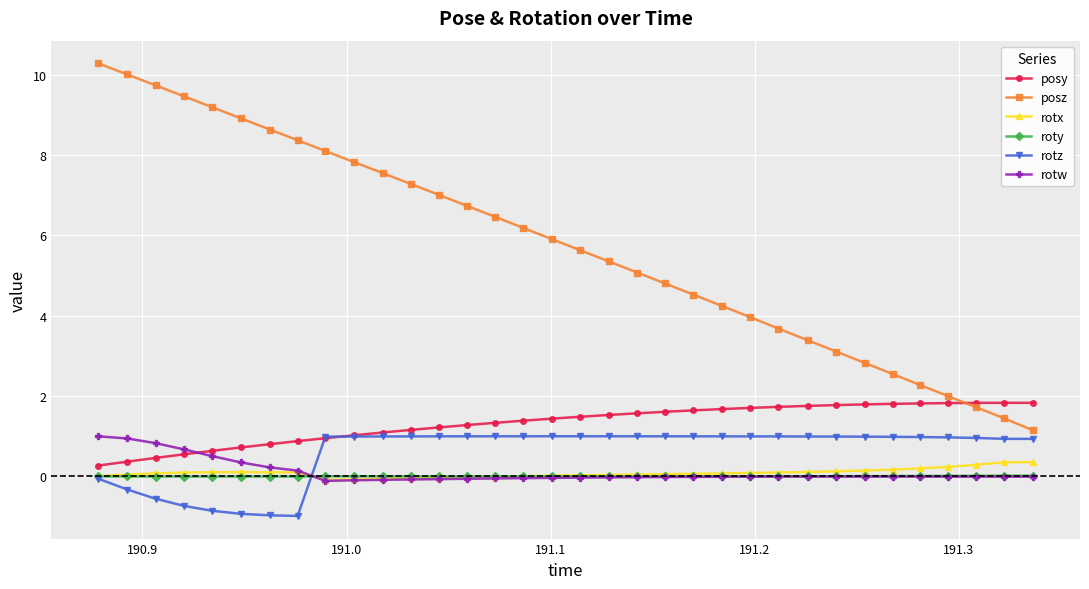

What is the maximum value for posy?

1.8